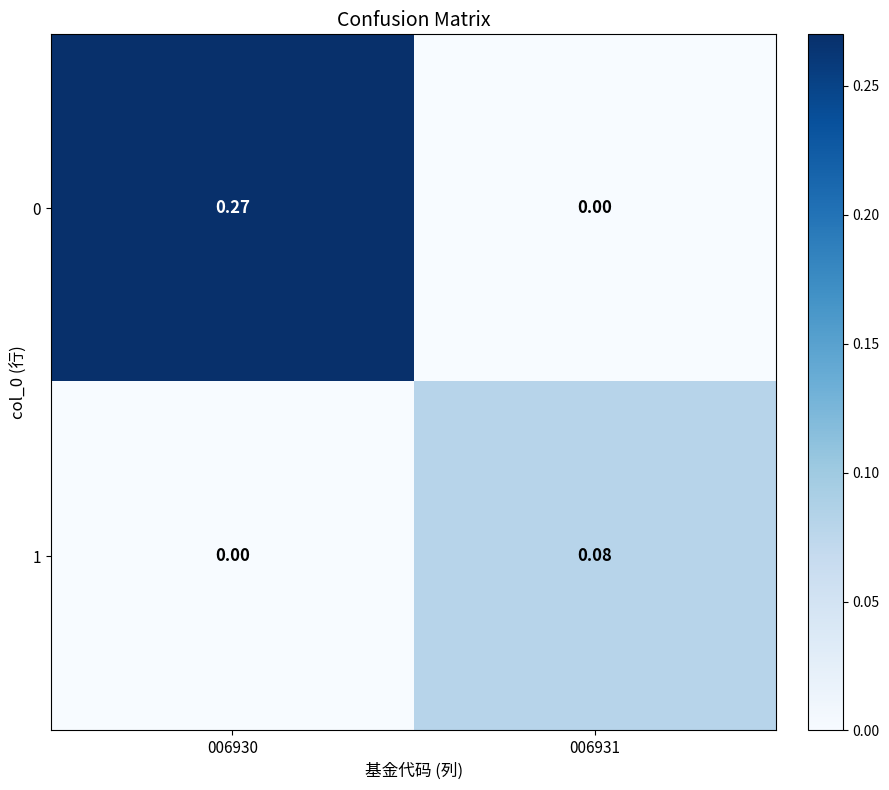

Is the value of 0 at 006931 greater than the value of 1 at 006931?

No